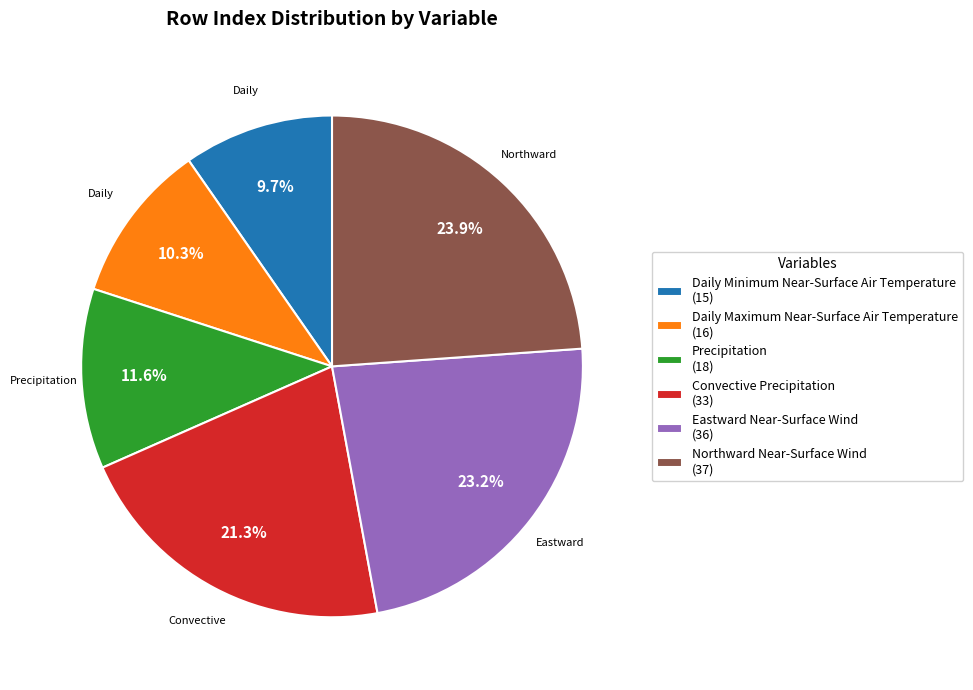

How much of the chart is everything except Northward Near-Surface Wind?

76.1%